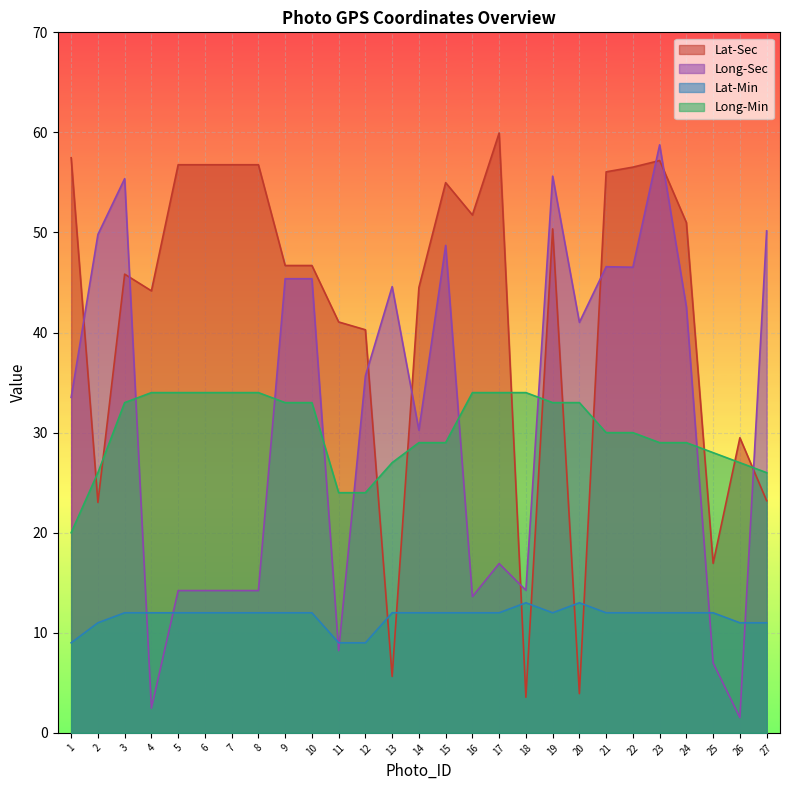

List the series in order of their peak value, lowest first.

Lat-Min, Long-Min, Long-Sec, Lat-Sec